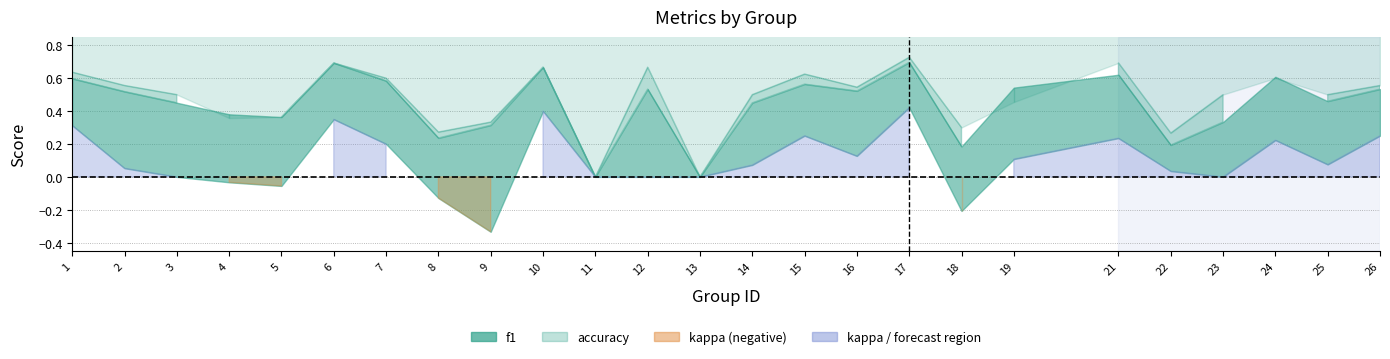

Reading left to right, what are all the values shown in this chart?

f1: 1=0.6	2=0.5	3=0.5	4=0.4	5=0.4	6=0.7	7=0.6	8=0.2	9=0.3	10=0.7	11=0.0	12=0.5	13=0.0	14=0.5	15=0.6	16=0.5	17=0.7	18=0.2	19=0.5	21=0.6	22=0.2	23=0.3	24=0.6	25=0.5	26=0.5
accuracy: 1=0.6	2=0.6	3=0.5	4=0.4	5=0.4	6=0.7	7=0.6	8=0.3	9=0.3	10=0.7	11=0.0	12=0.7	13=0.0	14=0.5	15=0.6	16=0.5	17=0.7	18=0.3	19=0.5	21=0.7	22=0.3	23=0.5	24=0.6	25=0.5	26=0.6
kappa: 1=0.3	2=0.1	3=0.0	4=-0.0	5=-0.1	6=0.4	7=0.2	8=-0.1	9=-0.3	10=0.4	11=0.0	12=0.0	13=0.0	14=0.1	15=0.2	16=0.1	17=0.4	18=-0.2	19=0.1	21=0.2	22=0.0	23=0.0	24=0.2	25=0.1	26=0.3